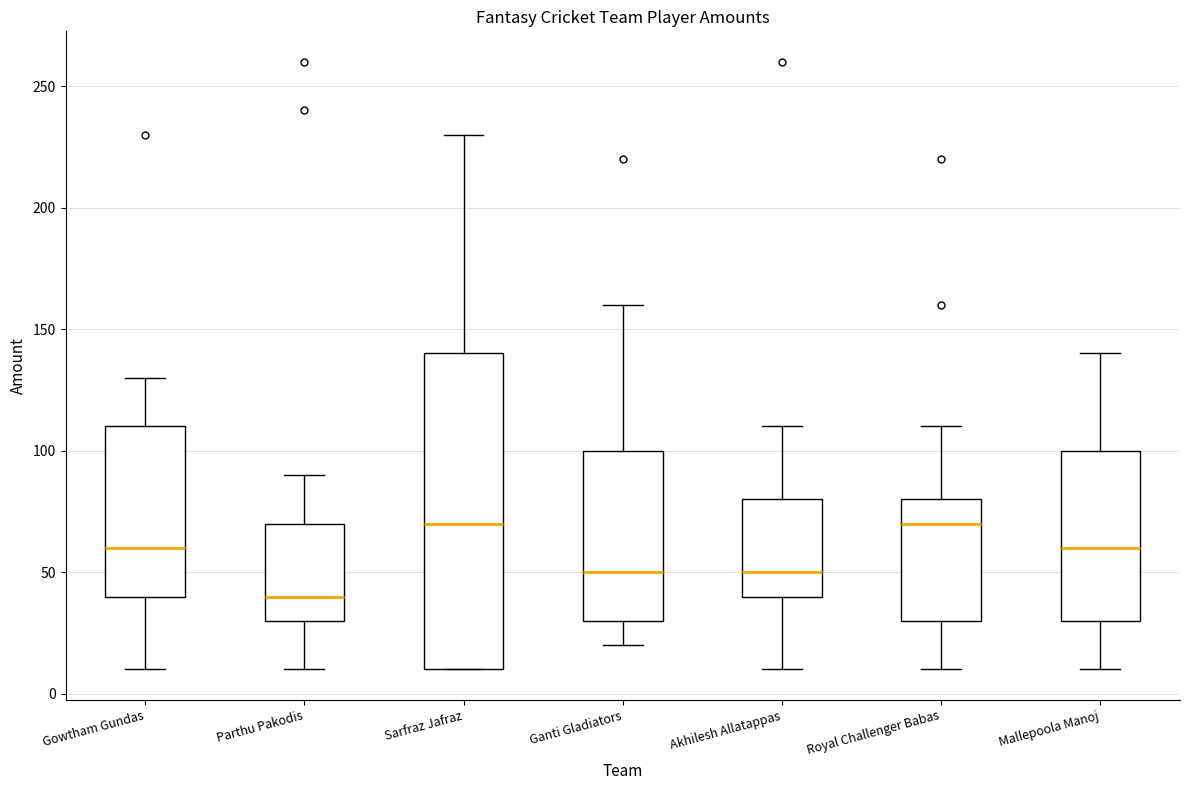

Reading left to right, read every box against the y-axis: the position of its median line, the range the box covers, and the ends of its whiskers. The values are not printed on the chart, so give them approximately, as read against the axis.

Gowtham Gundas: median 60, box 40 to 110, whiskers 10 to 130
Parthu Pakodis: median 40, box 30 to 70, whiskers 10 to 90
Sarfraz Jafraz: median 70, box 10 to 140, whiskers 10 to 230
Ganti Gladiators: median 50, box 30 to 100, whiskers 20 to 160
Akhilesh Allatappas: median 50, box 40 to 80, whiskers 10 to 110
Royal Challenger Babas: median 70, box 30 to 80, whiskers 10 to 110
Mallepoola Manoj: median 60, box 30 to 100, whiskers 10 to 140